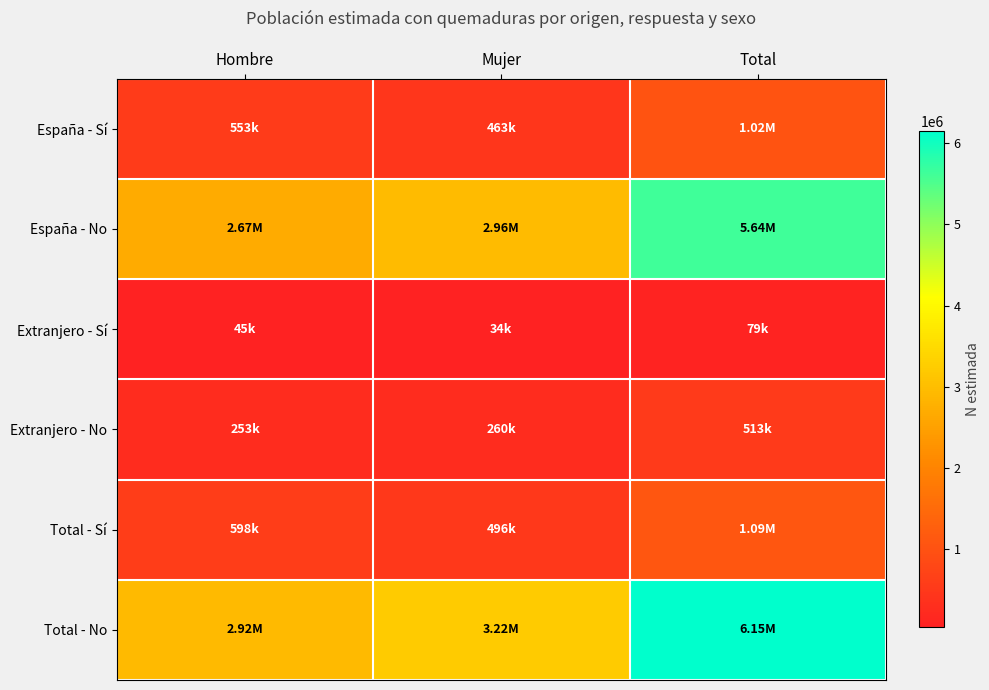

Which series changed the most between Hombre and Mujer?

Total - No